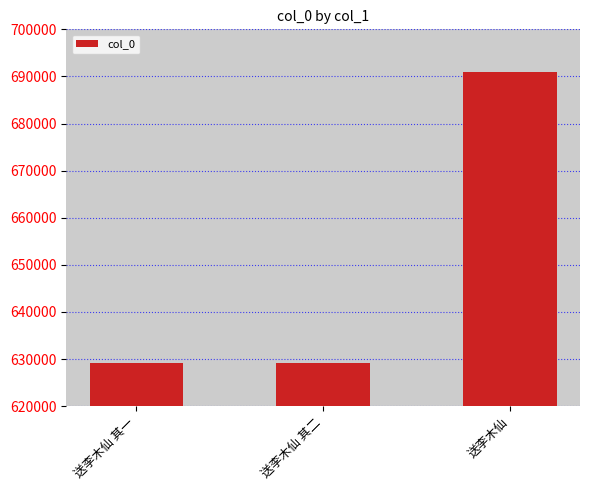

Is it true that the value at 送李木仙 其一 is 629220?

True